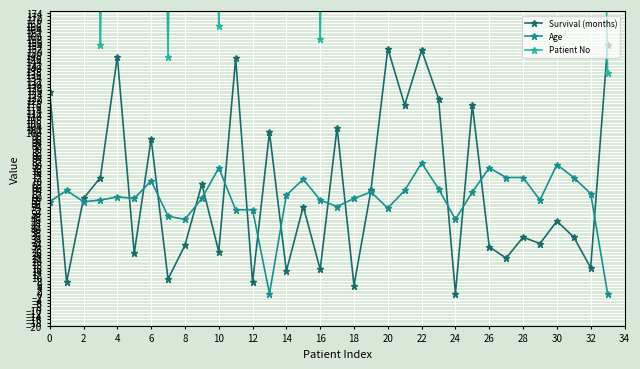

The Age series shows 60 at 4. True or false?

True